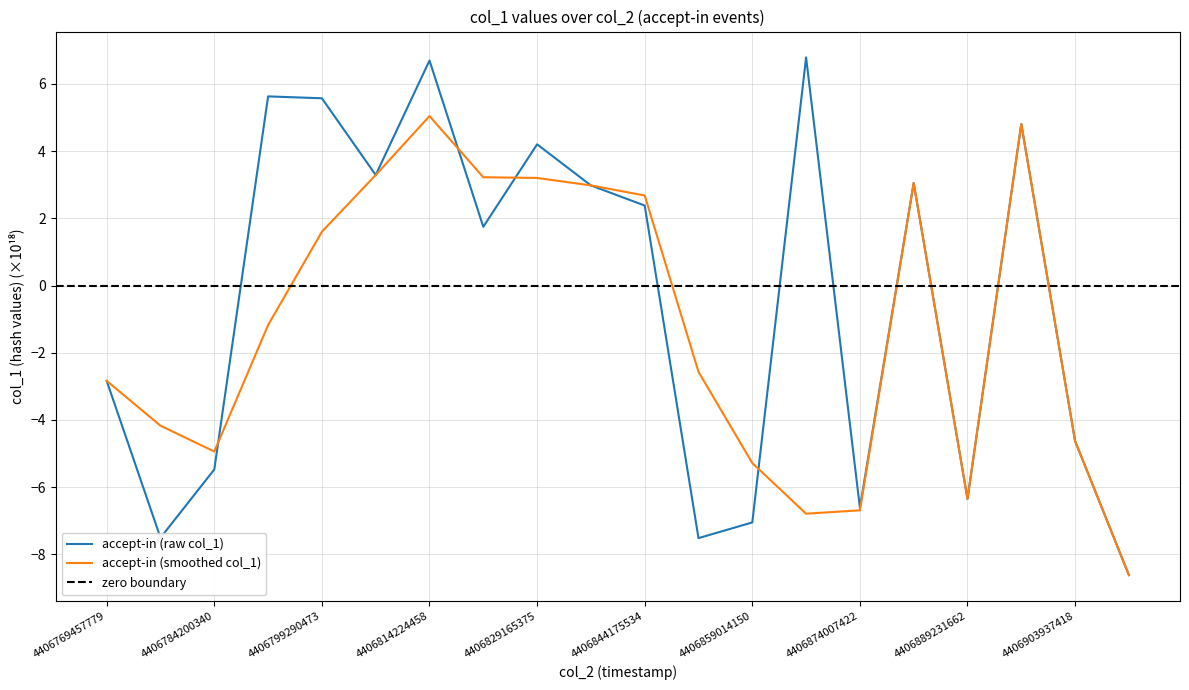

True or false: accept-in (smoothed col_1) has a value of -9.5 at 4406859014150.

False